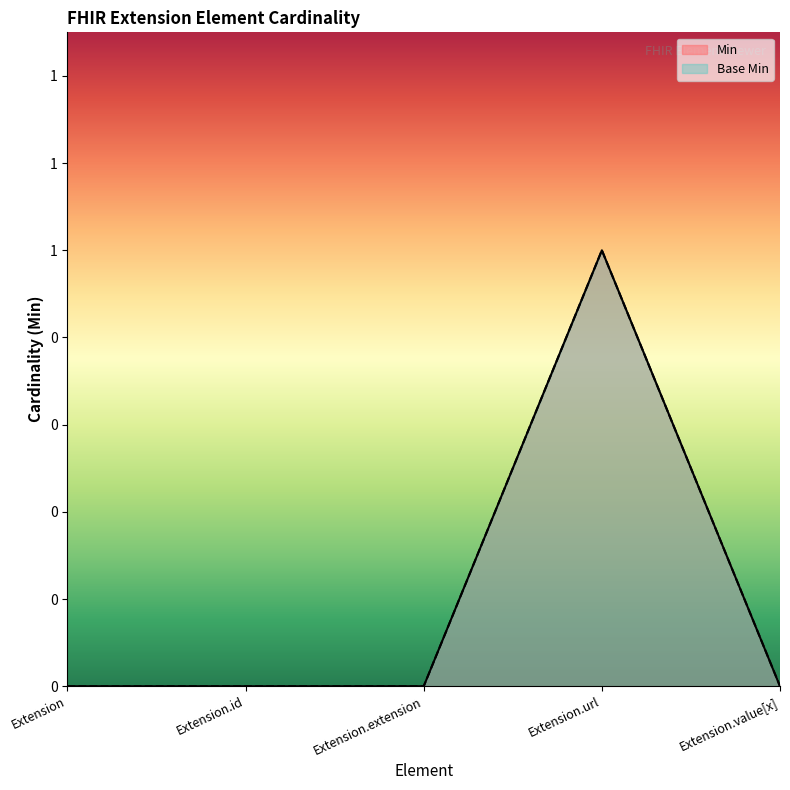

List the series in order of their peak value, highest first.

Min, Base Min